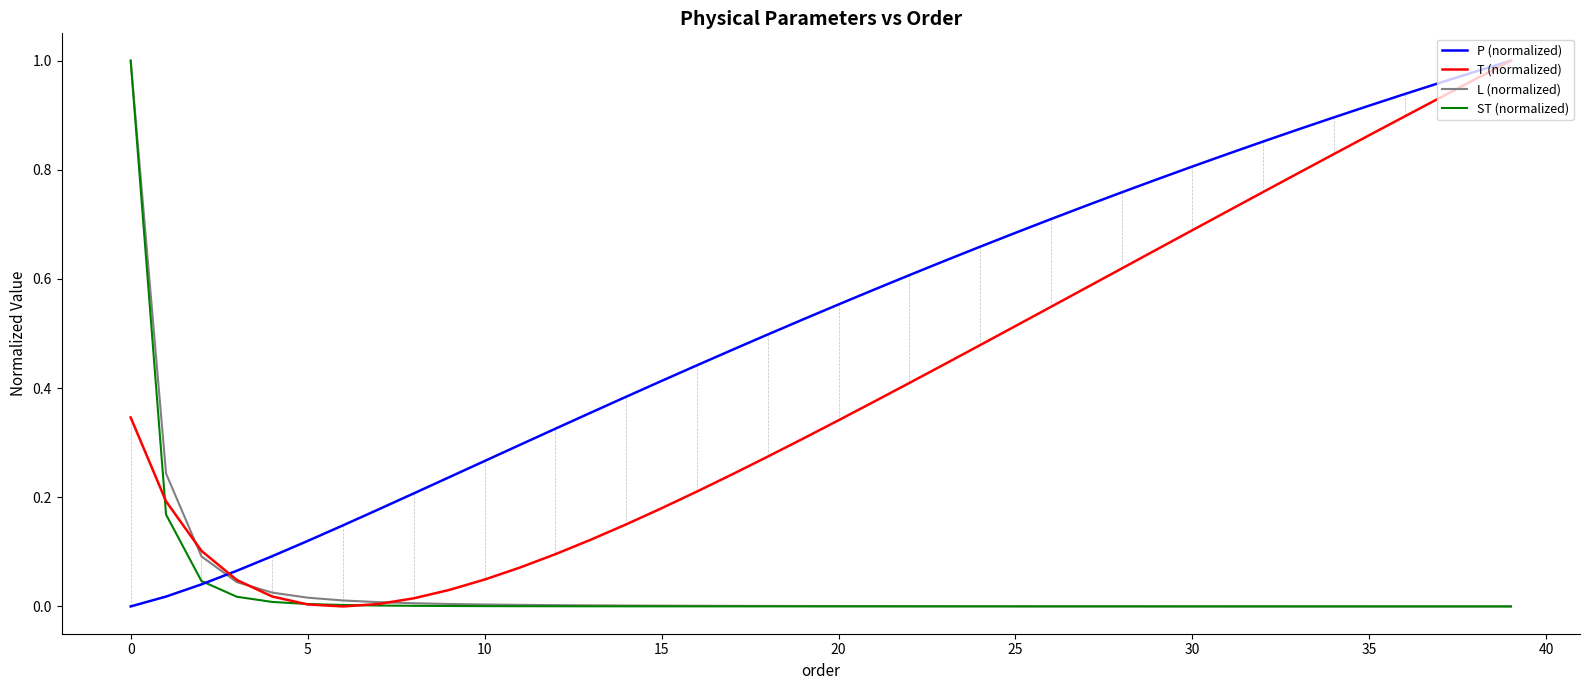

Which series has the largest total across all categories?

P (normalized)